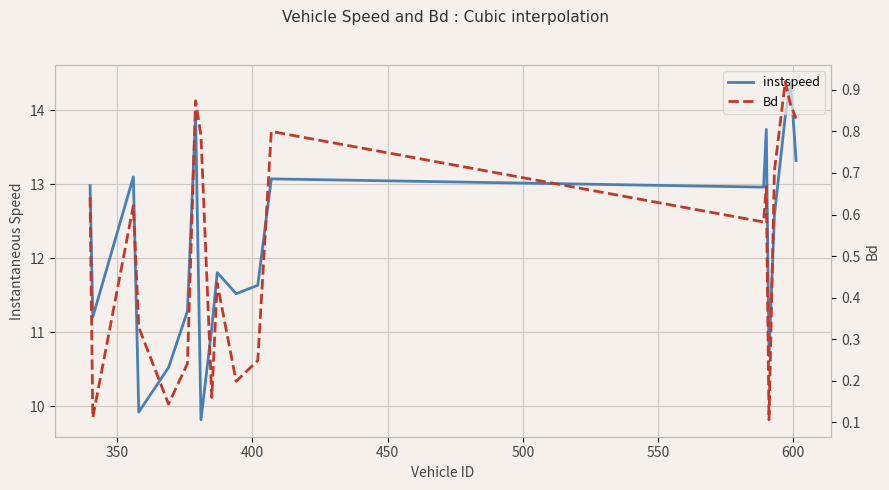

True or false: Bd and instspeed intersect in this chart.

False